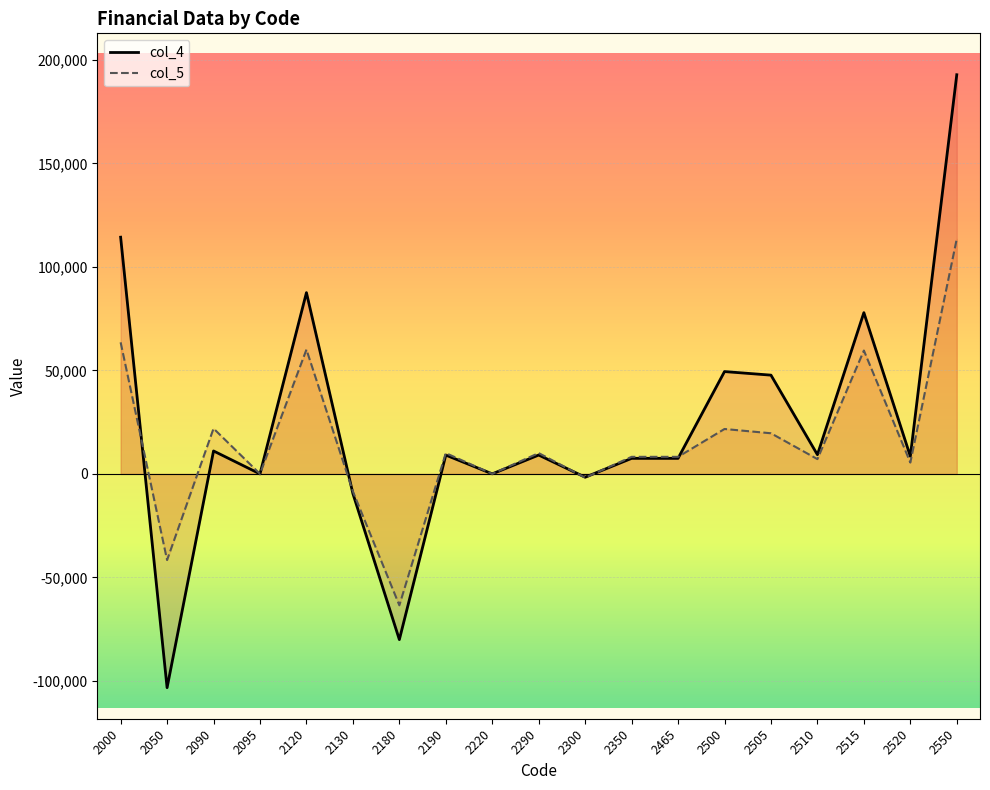

In col_4, how many points are higher than both neighbors (excluding endpoints)?

6